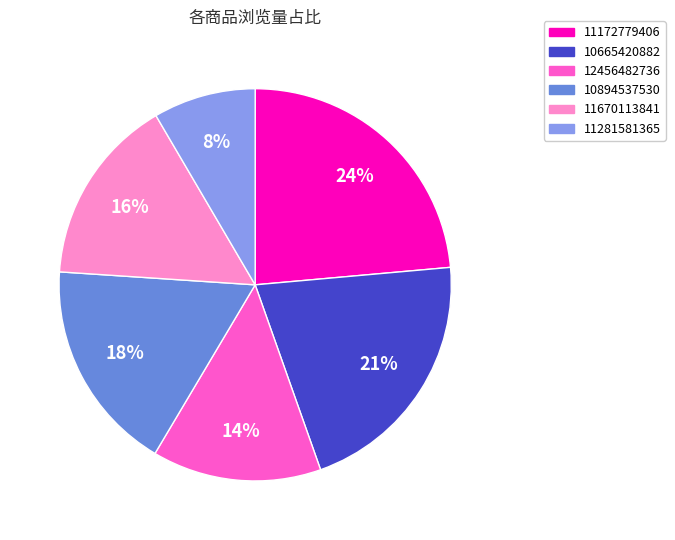

Does 10665420882 account for over 50% of the chart?

No